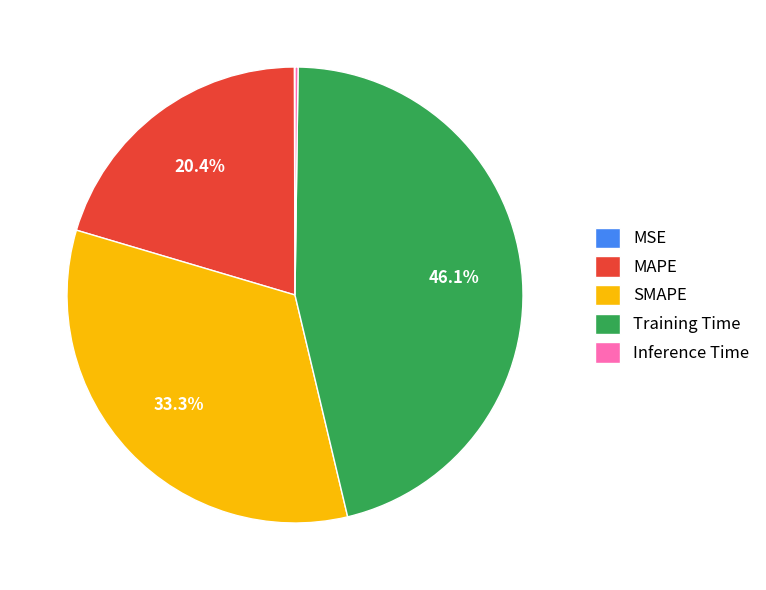

What percentage is NOT represented by MAPE?

79.6%